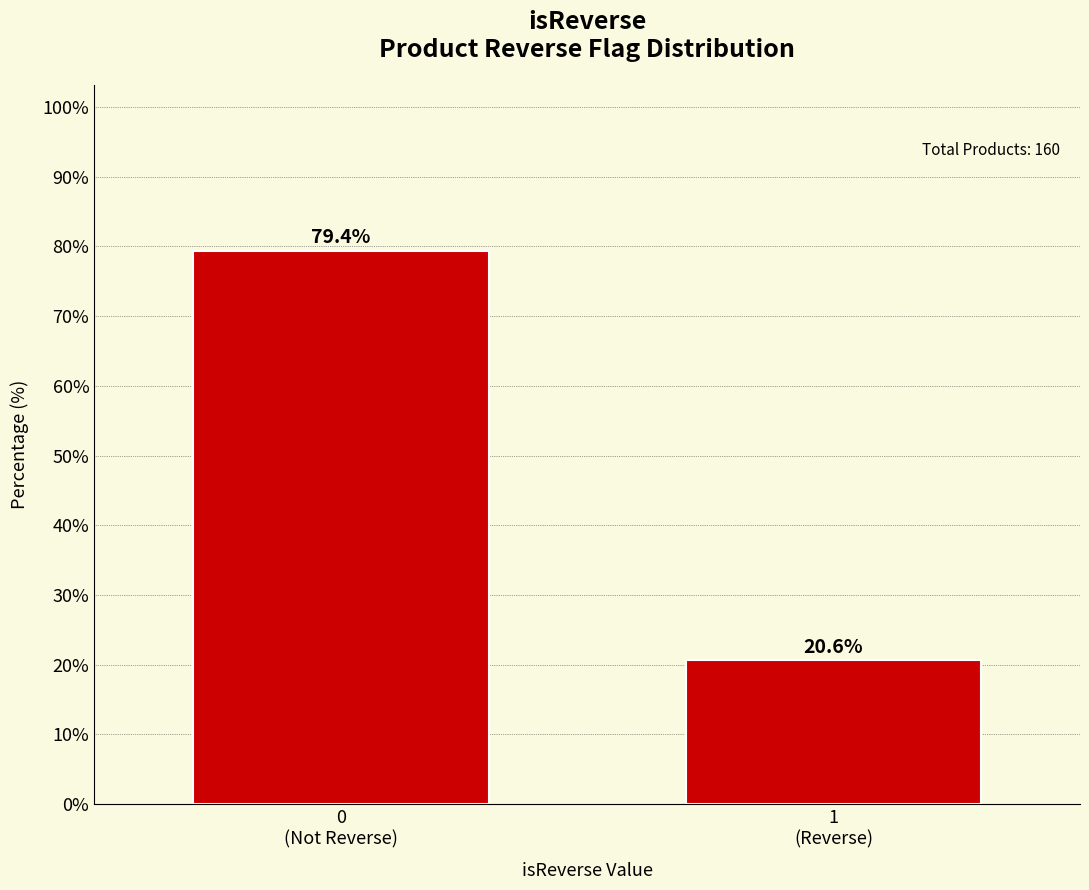

Reading right to left, what are all the values shown in this chart?

20.6	79.4